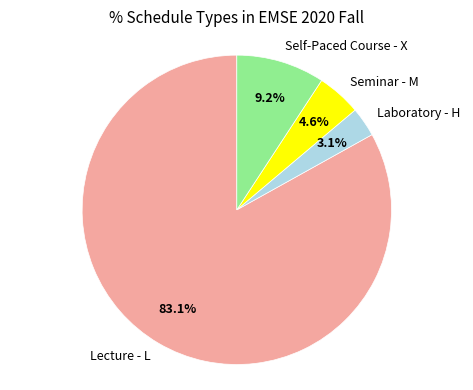

Which slice is the smallest?

Laboratory - H